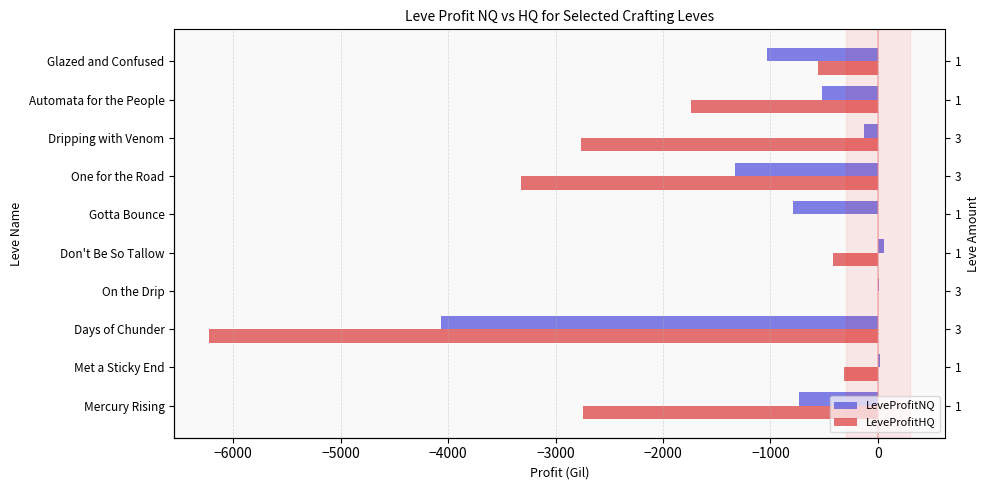

At how many categories does at least one series exceed -5879?

10